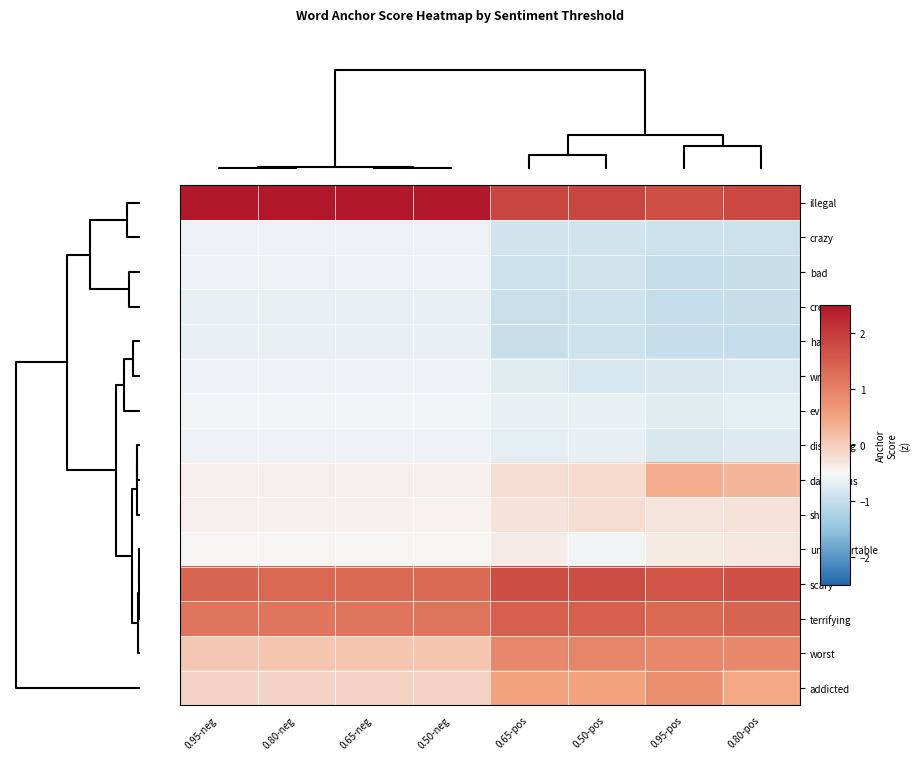

Count the number of data series in this chart.

15